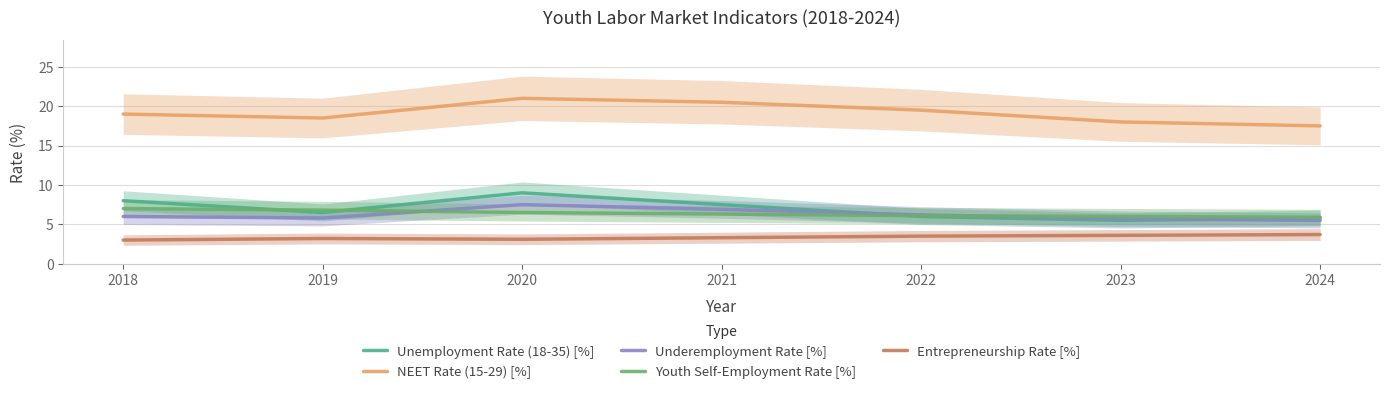

Rank the series by their maximum value, from highest to lowest.

NEET Rate (15-29) [%], Unemployment Rate (18-35) [%], Underemployment Rate [%], Youth Self-Employment Rate [%], Entrepreneurship Rate [%]